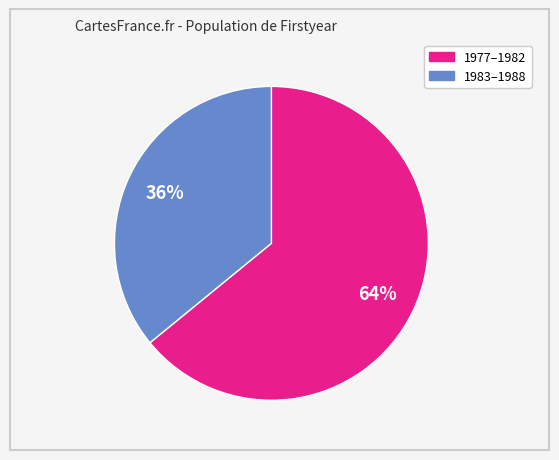

How many segments does this pie chart have?

2